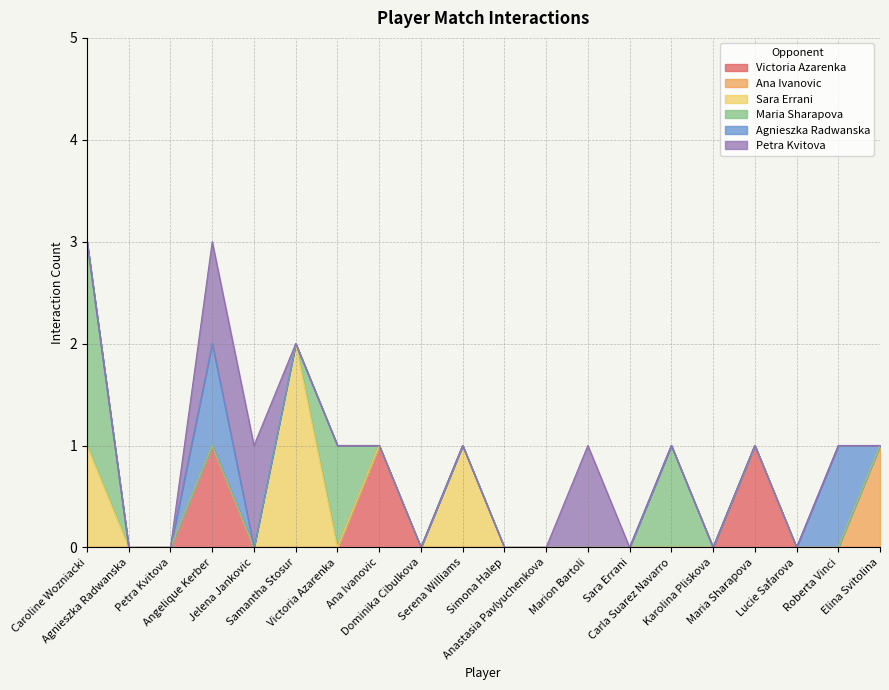

What are all the series names shown in the legend?

Victoria Azarenka, Ana Ivanovic, Sara Errani, Maria Sharapova, Agnieszka Radwanska, Petra Kvitova